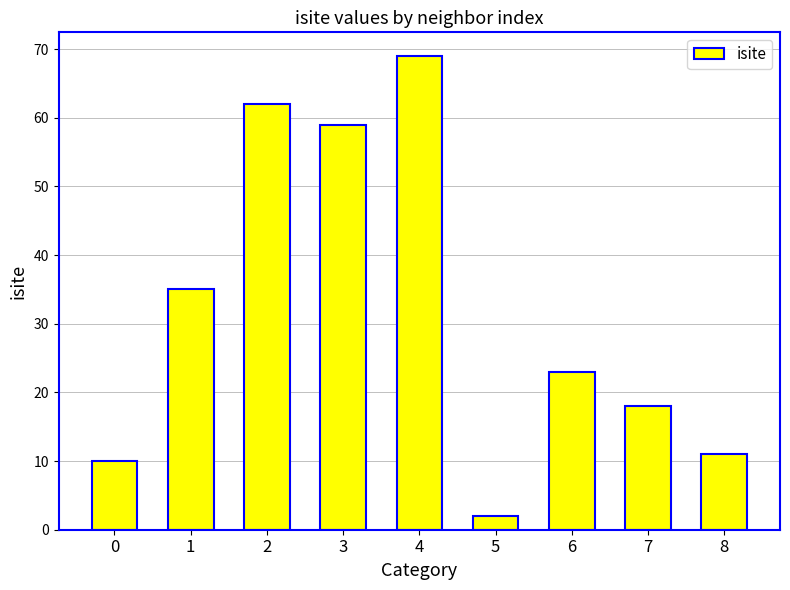

Does the chart contain any negative values?

No